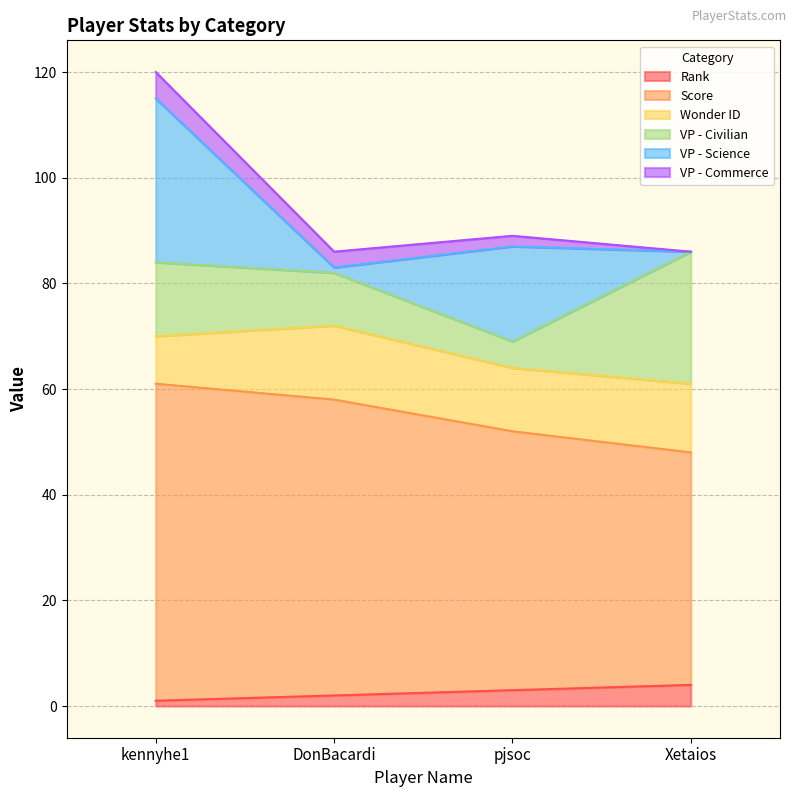

What is the difference between the highest and lowest values at pjsoc?

47